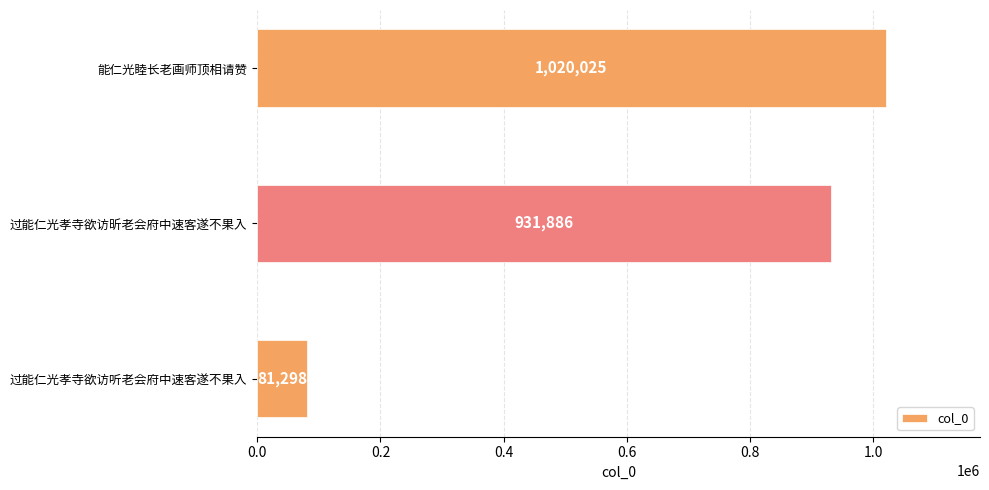

What is the greatest value displayed?

1020025